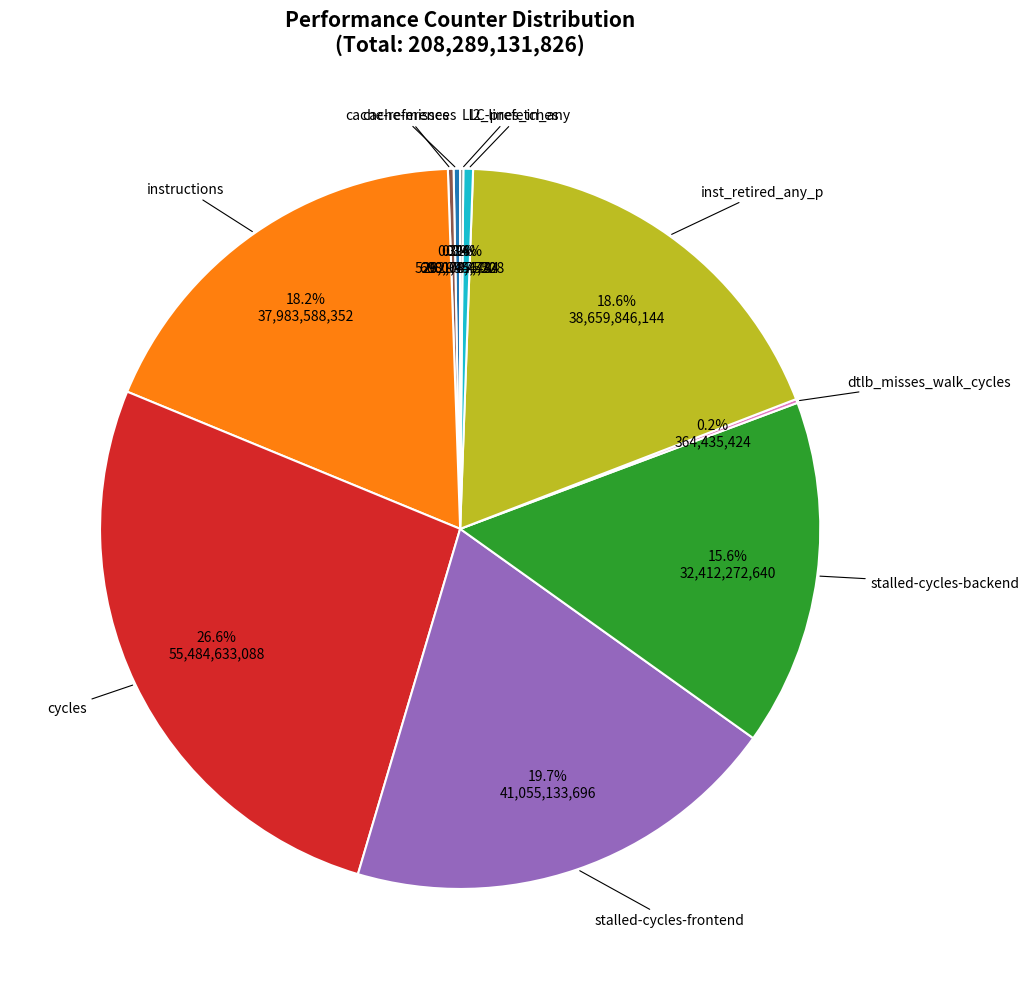

Does any single category account for the majority?

No